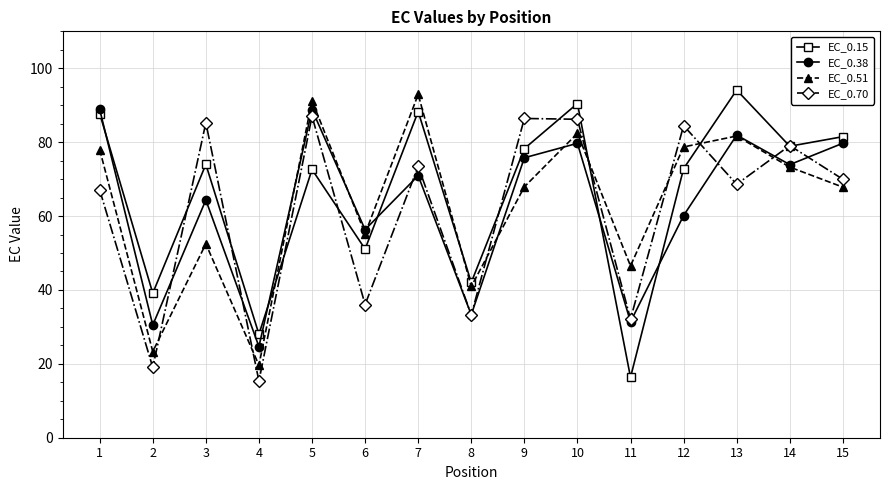

How many times do EC_0.38 and EC_0.15 cross each other?

5